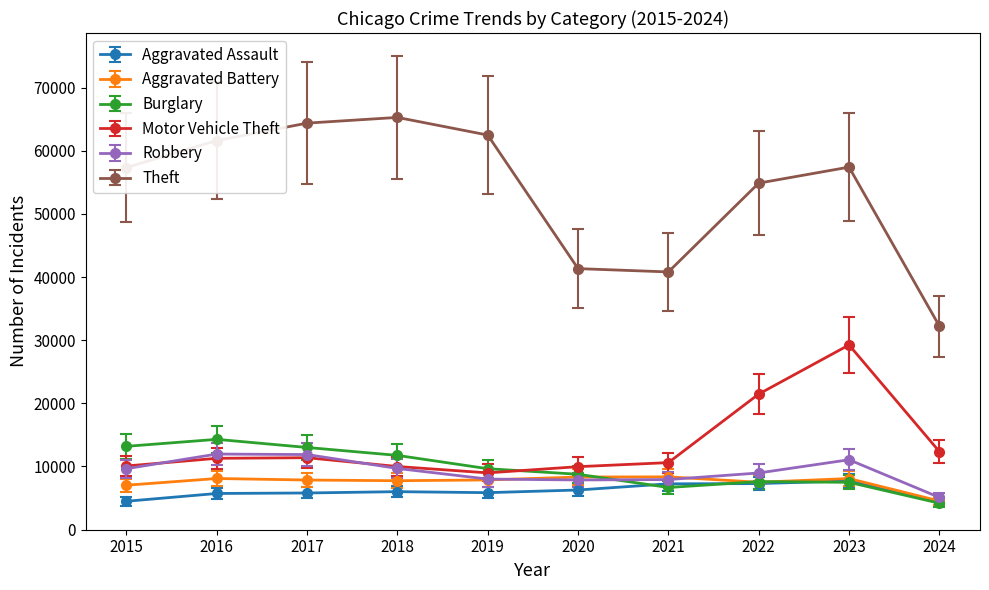

What is the value of the Theft point at the 6th from the left?

41336